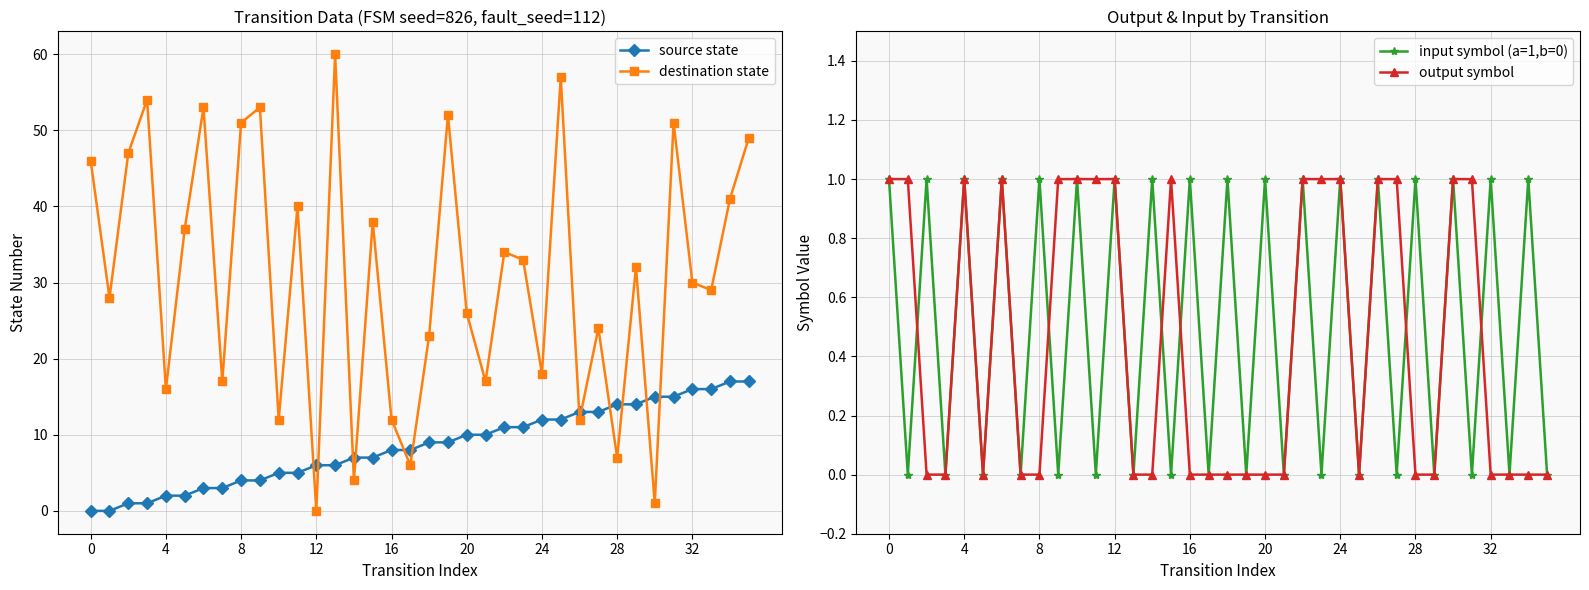

Is this an area chart (filled region under the line)?

No